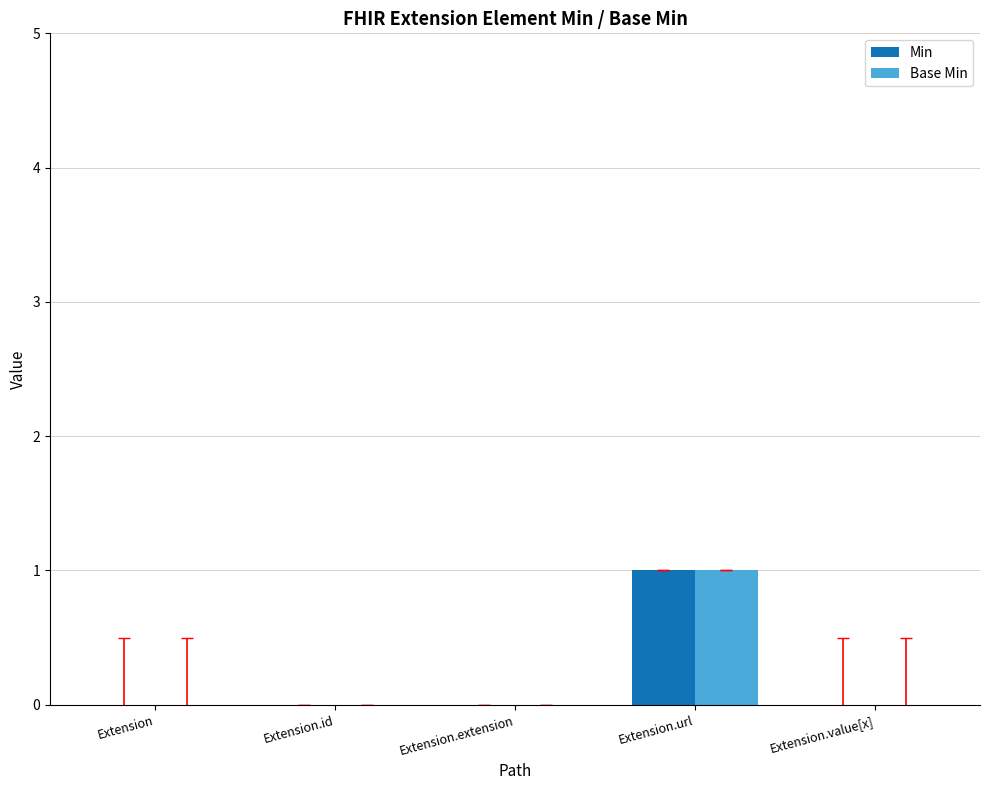

What is the highest value of the Base Min series?

1